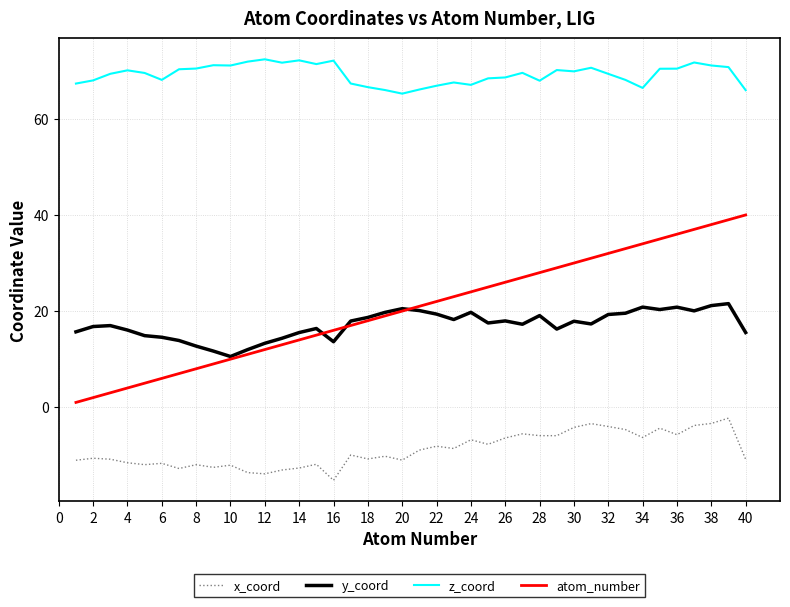

Which series has the largest range (max minus min)?

atom_number